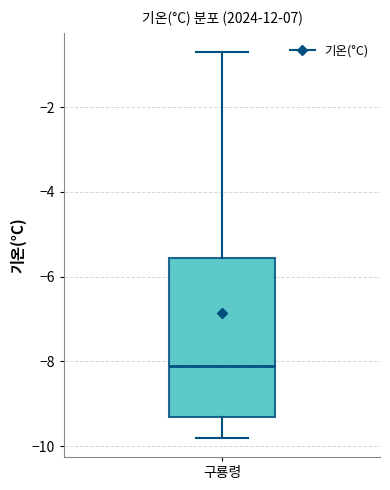

Transcribe this box plot: give where the median line is, the range the box spans, and where the two whiskers end, as read against the y-axis. The values are not printed on the chart, so give them approximately, as read against the axis.

median -8.0, box -9.2 to -5.6, whiskers -9.8 to -0.6